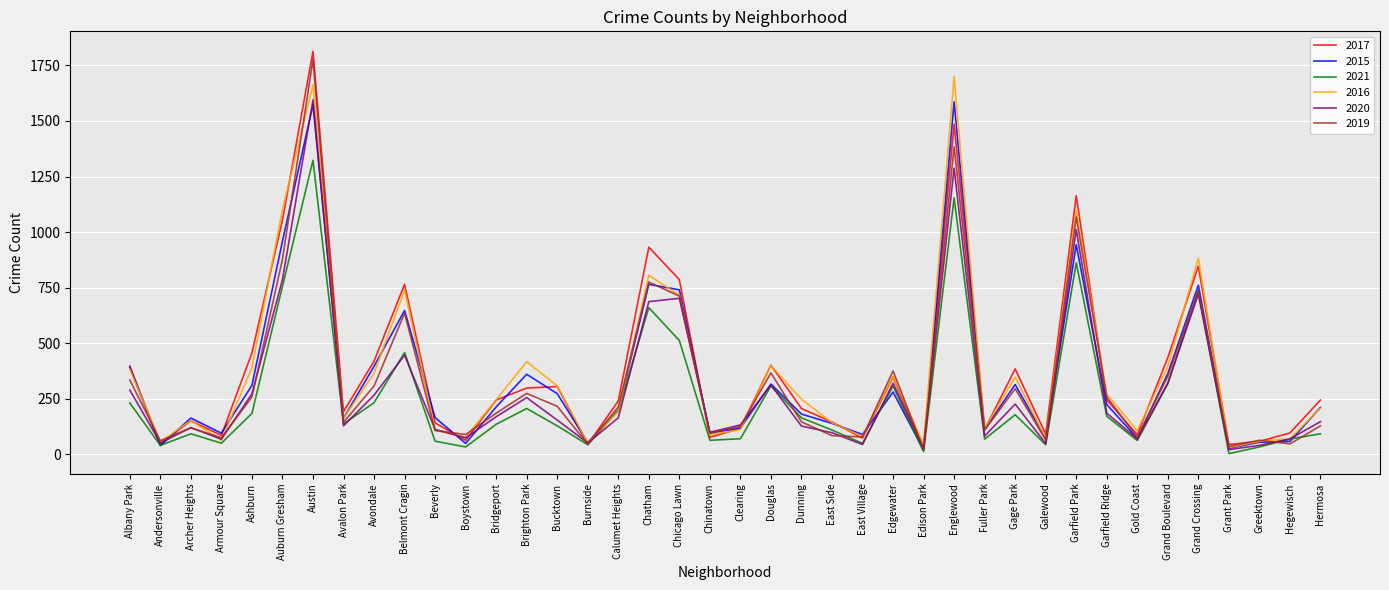

What are all the series names shown in the legend?

2017, 2015, 2021, 2016, 2020, 2019